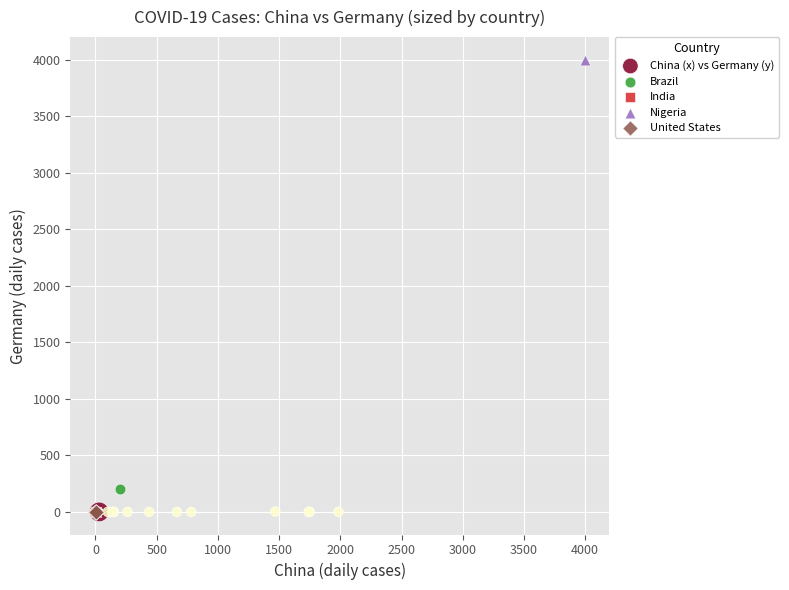

What are all the series names shown in the legend?

China (x) vs Germany (y), Brazil, India, Nigeria, United States